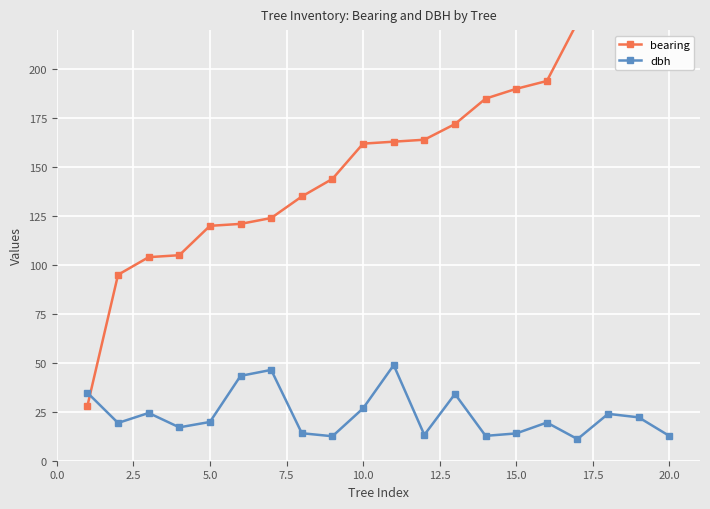

What is the lowest value of the dbh series?

11.1